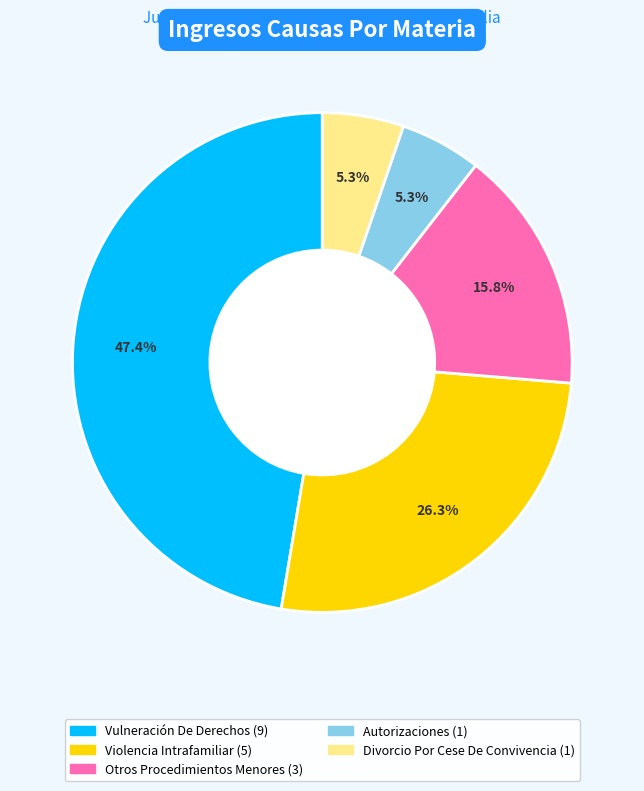

Count the number of slices in the pie.

5